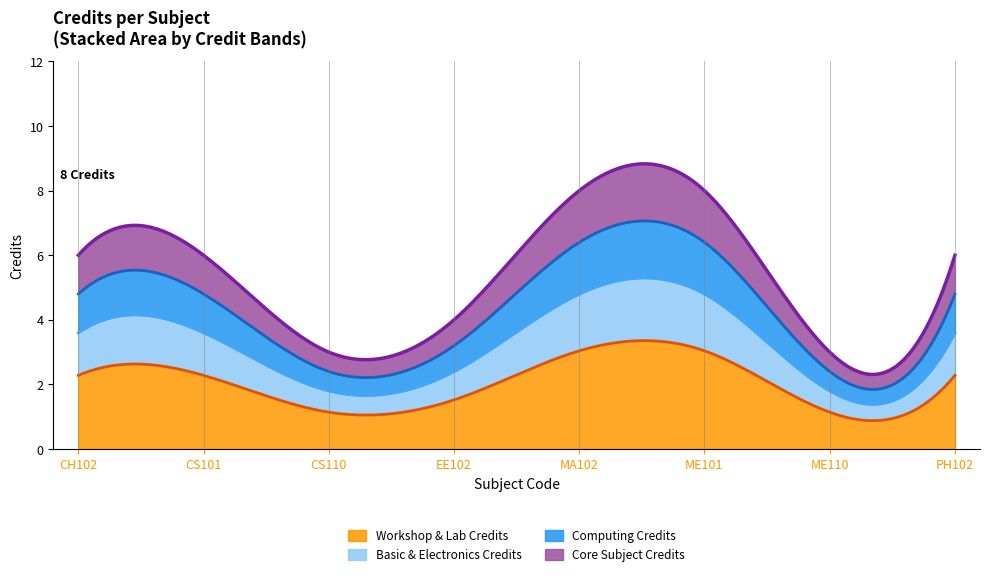

What is the label of the 3rd point from the left?

CS110